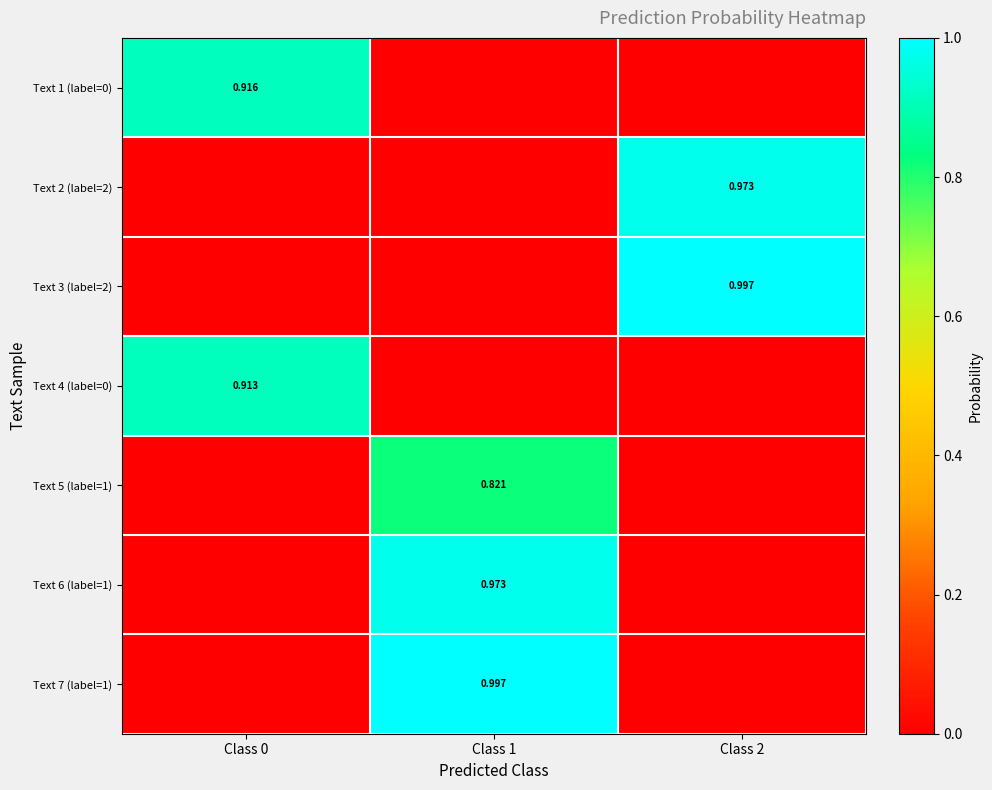

Is the value of Text 5 (label=1) at Class 2 greater than the value of Text 2 (label=2) at Class 0?

No